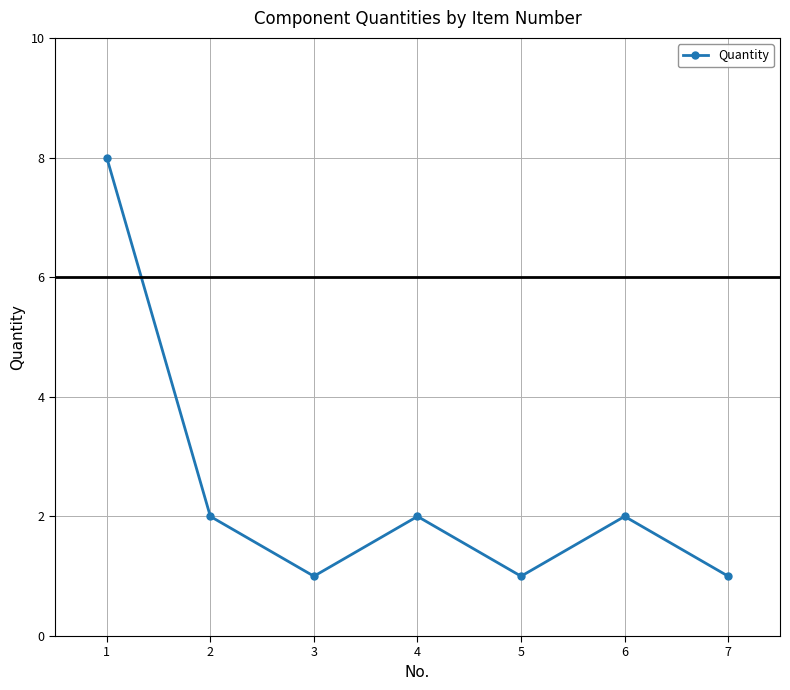

Count the number of categories in the chart.

7